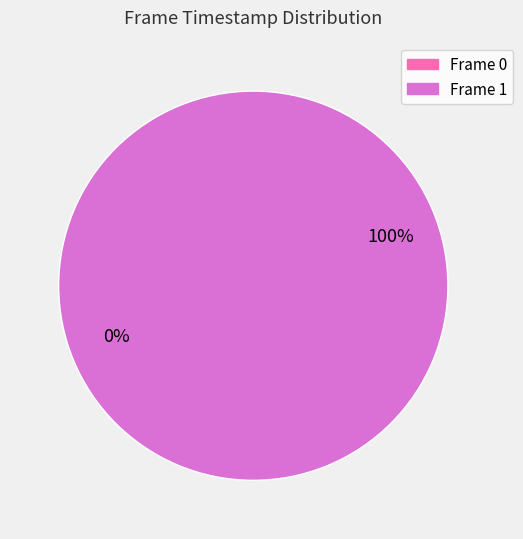

To the nearest percent, what percentage of the pie is 1?

100%